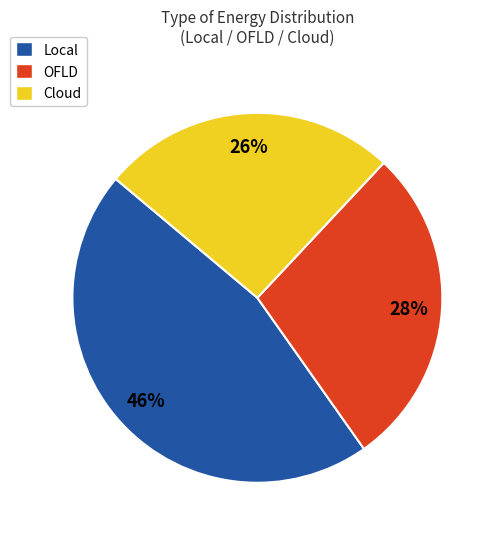

To the nearest percent, what is the difference between the largest and smallest slice percentages?

20%